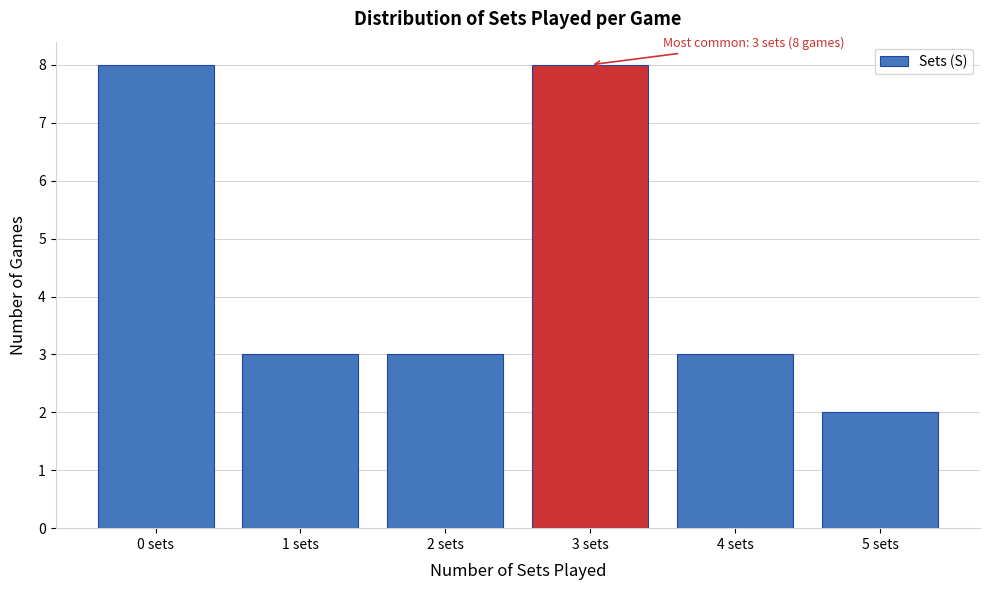

Reading left to right, transcribe all the data shown in this chart.

8	3	3	8	3	2